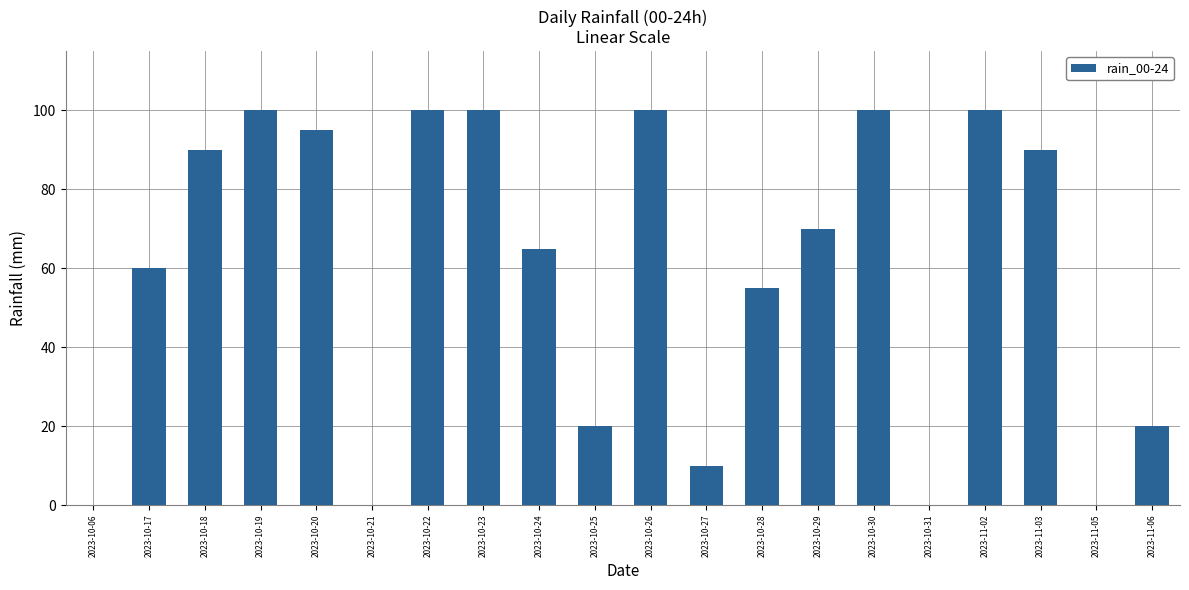

What is the sum of the values at 2023-10-17 and 2023-10-06?

60